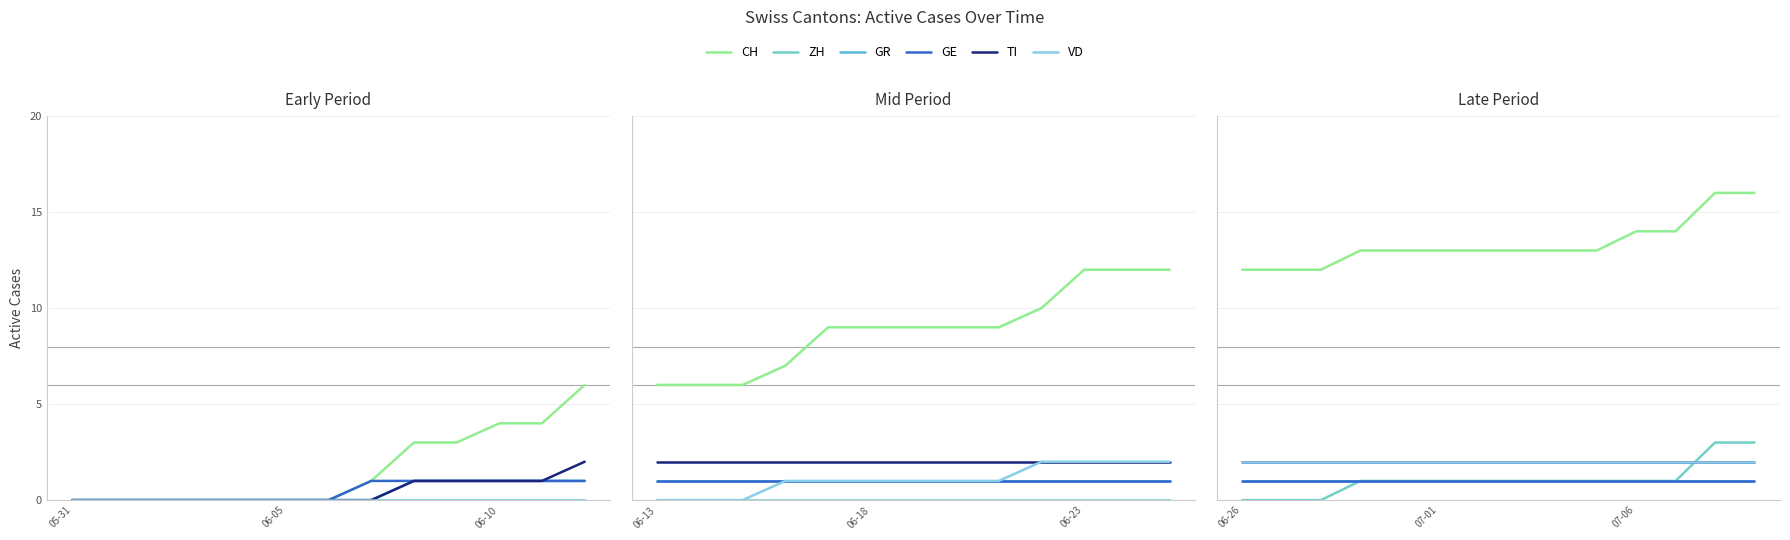

True or false: TI and VD intersect in this chart.

False